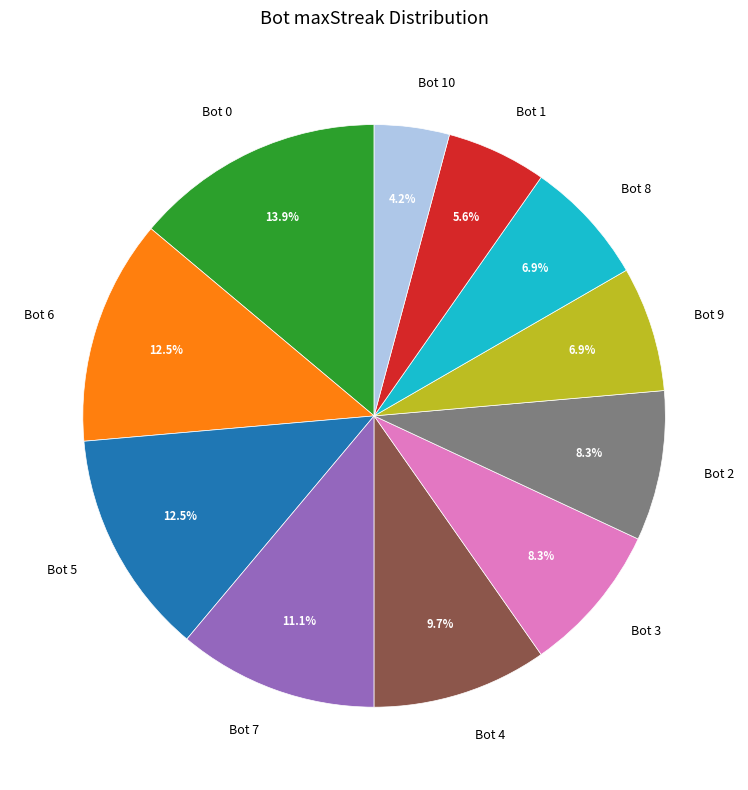

Is Bot 4 the majority of the pie?

No